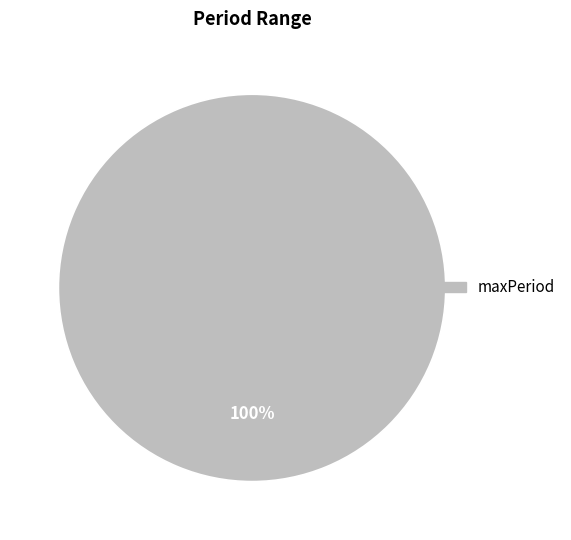

The maxPeriod slice represents 100% of the pie. True or false?

True